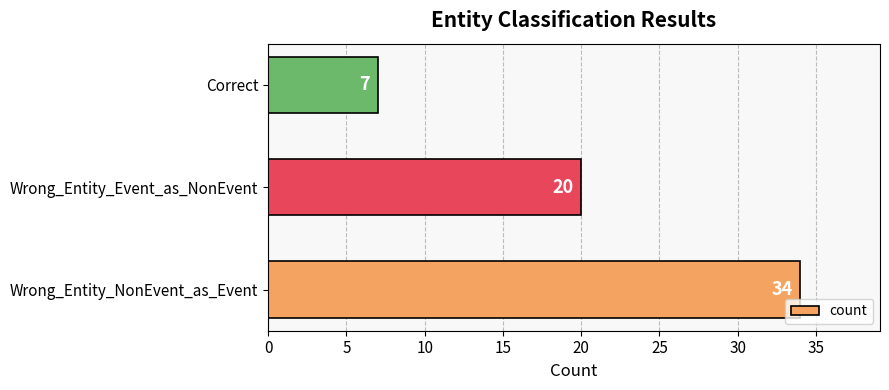

Approximately how many times larger is the value at Wrong_Entity_NonEvent_as_Event compared to Wrong_Entity_Event_as_NonEvent?

1.7